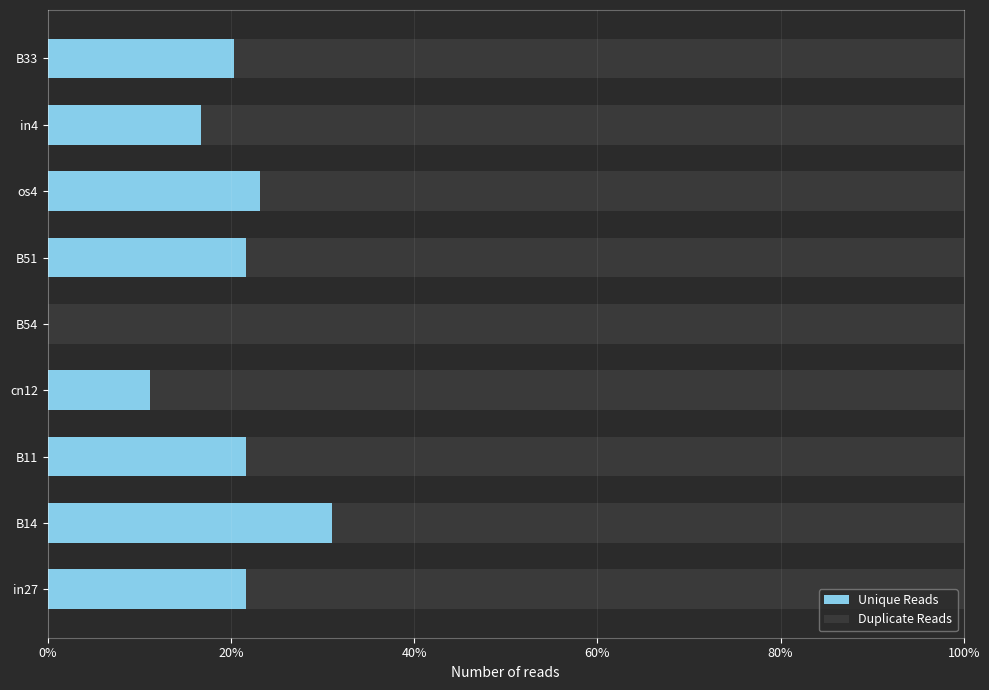

What are all the series names shown in the legend?

Unique Reads, Duplicate Reads